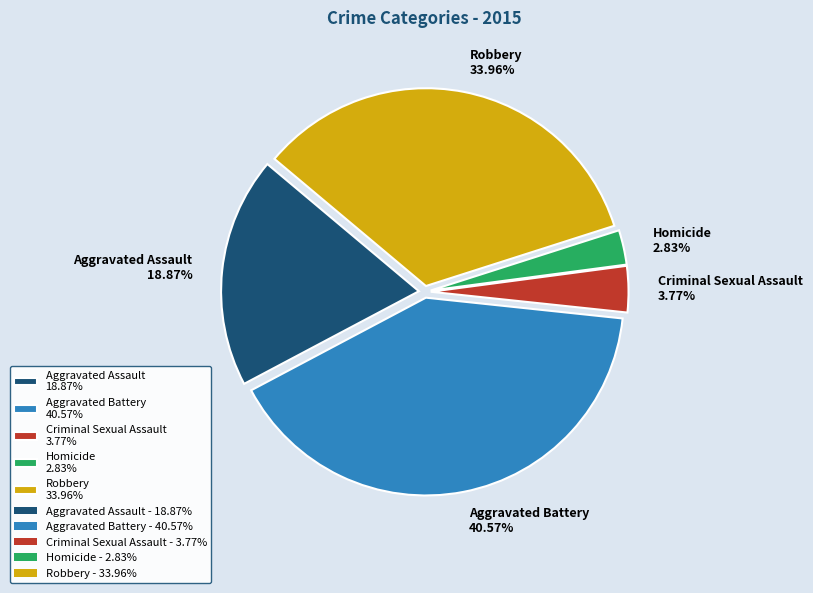

What is the total percentage of Aggravated Assault and Criminal Sexual Assault?

22.6%